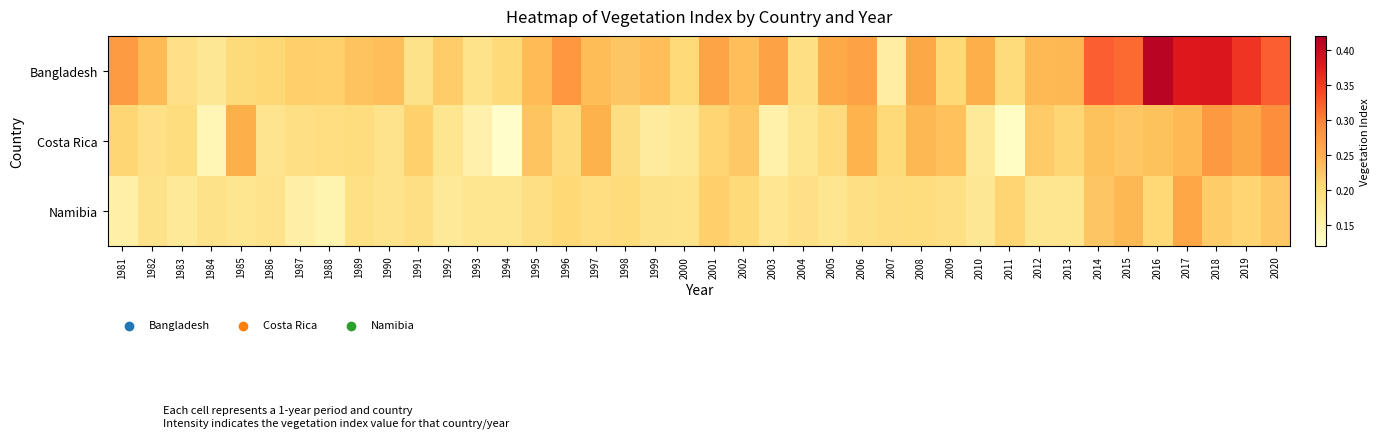

Reading left to right, list all the values displayed in this chart.

Bangladesh: 1981=0.3	1982=0.2	1983=0.2	1984=0.2	1985=0.2	1986=0.2	1987=0.2	1988=0.2	1989=0.2	1990=0.2	1991=0.2	1992=0.2	1993=0.2	1994=0.2	1995=0.2	1996=0.3	1997=0.2	1998=0.2	1999=0.2	2000=0.2	2001=0.3	2002=0.2	2003=0.3	2004=0.2	2005=0.3	2006=0.3	2007=0.2	2008=0.3	2009=0.2	2010=0.3	2011=0.2	2012=0.2	2013=0.2	2014=0.3	2015=0.3	2016=0.4	2017=0.4	2018=0.4	2019=0.4	2020=0.3
Costa Rica: 1981=0.2	1982=0.2	1983=0.2	1984=0.1	1985=0.3	1986=0.2	1987=0.2	1988=0.2	1989=0.2	1990=0.2	1991=0.2	1992=0.2	1993=0.2	1994=0.1	1995=0.2	1996=0.2	1997=0.2	1998=0.2	1999=0.2	2000=0.2	2001=0.2	2002=0.2	2003=0.2	2004=0.2	2005=0.2	2006=0.2	2007=0.2	2008=0.2	2009=0.2	2010=0.2	2011=0.1	2012=0.2	2013=0.2	2014=0.2	2015=0.2	2016=0.2	2017=0.2	2018=0.3	2019=0.3	2020=0.3
Namibia: 1981=0.2	1982=0.2	1983=0.2	1984=0.2	1985=0.2	1986=0.2	1987=0.2	1988=0.1	1989=0.2	1990=0.2	1991=0.2	1992=0.2	1993=0.2	1994=0.2	1995=0.2	1996=0.2	1997=0.2	1998=0.2	1999=0.2	2000=0.2	2001=0.2	2002=0.2	2003=0.2	2004=0.2	2005=0.2	2006=0.2	2007=0.2	2008=0.2	2009=0.2	2010=0.2	2011=0.2	2012=0.2	2013=0.2	2014=0.2	2015=0.2	2016=0.2	2017=0.3	2018=0.2	2019=0.2	2020=0.2